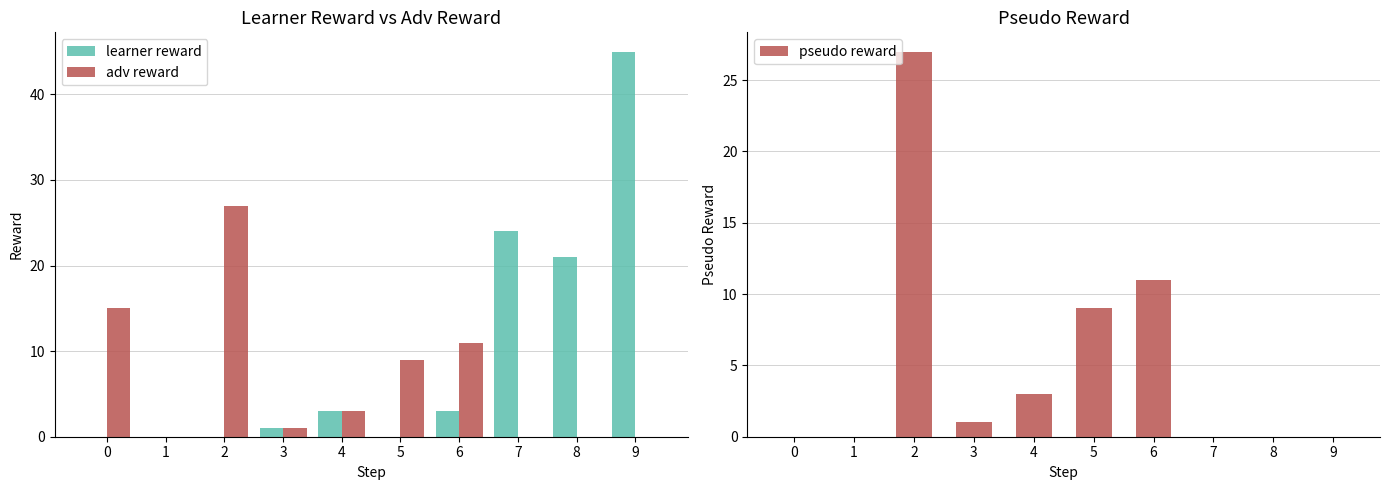

What are all the series names shown in the legend?

learner reward, adv reward, pseudo reward